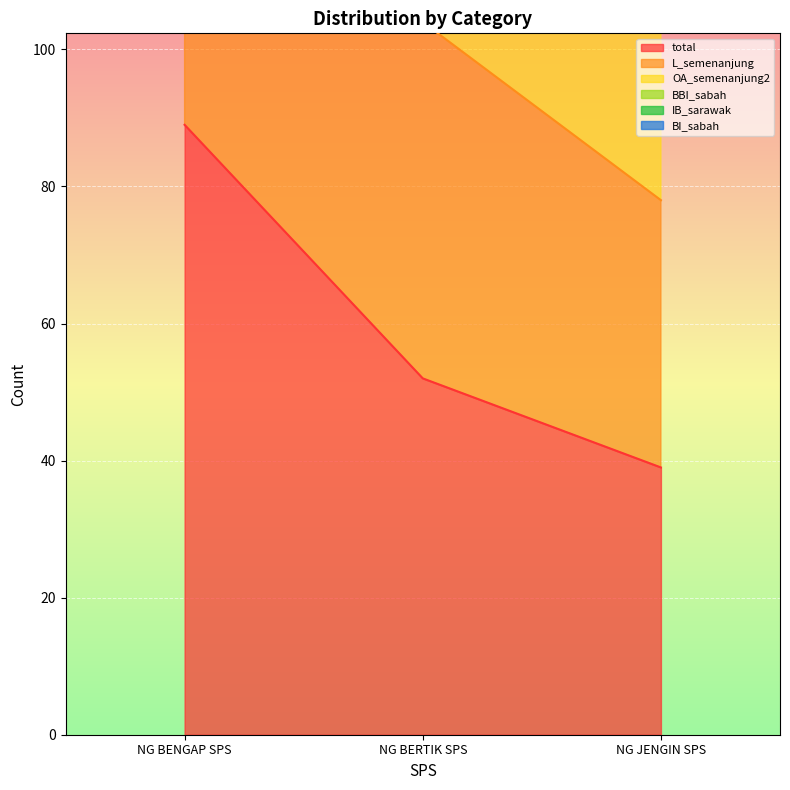

Which category has the lowest value in the total series?

NG JENGIN SPS